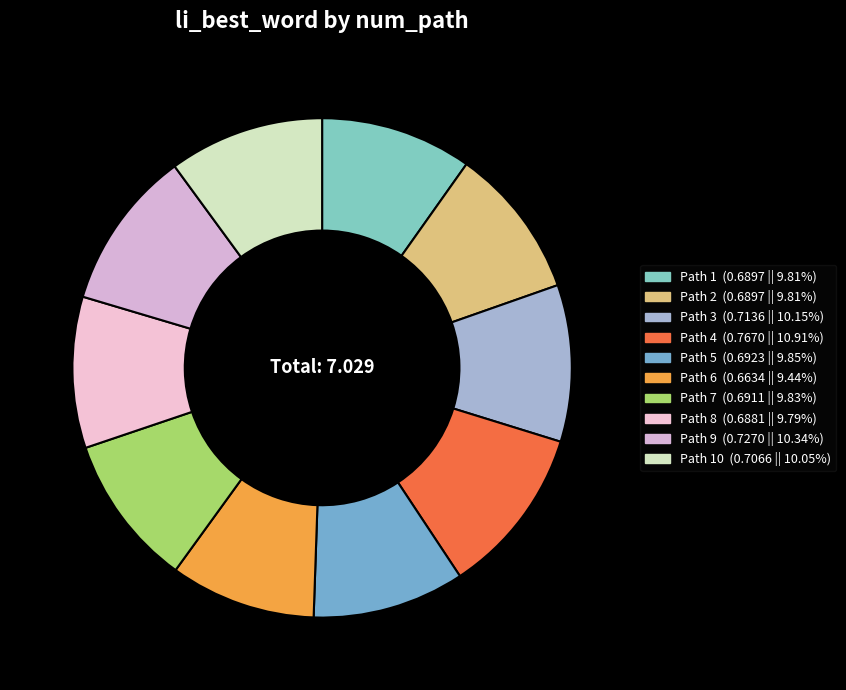

Rank the categories by value from lowest to highest.

6, 8, 1, 2, 7, 5, 10, 3, 9, 4